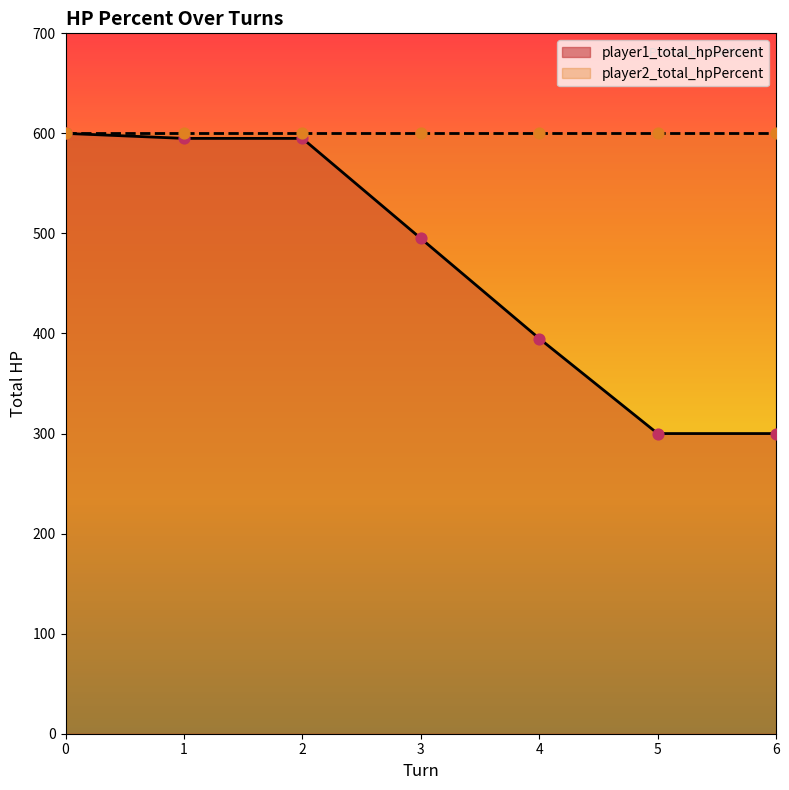

Approximately how many times larger is the value at 4 compared to 1?

0.7